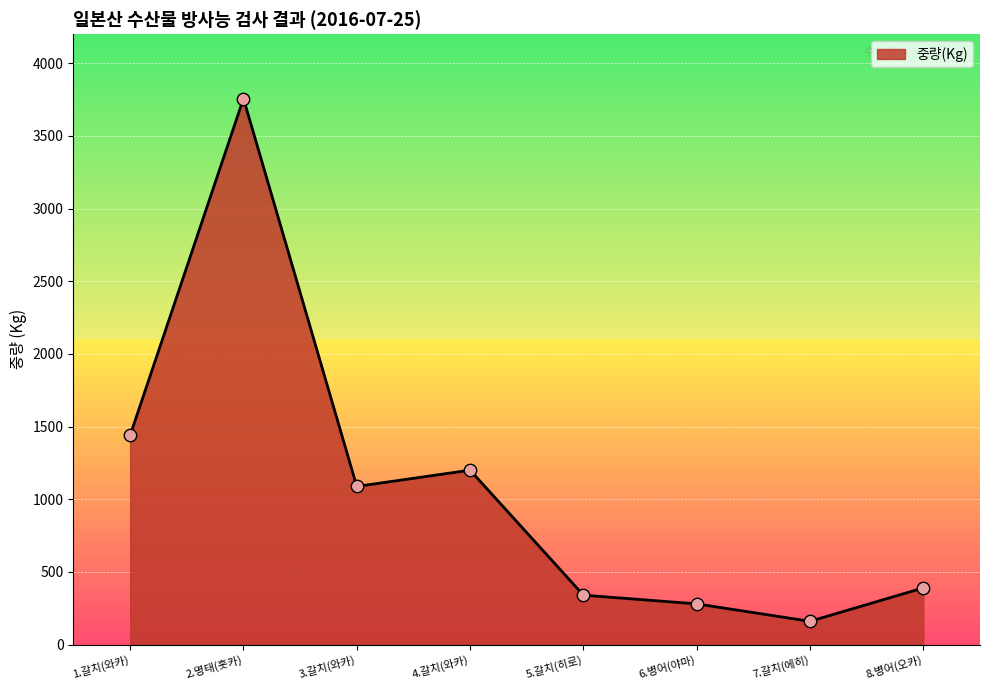

Between 4.갈치(와카) and 2.명태(홋카), which is larger?

2.명태(홋카)